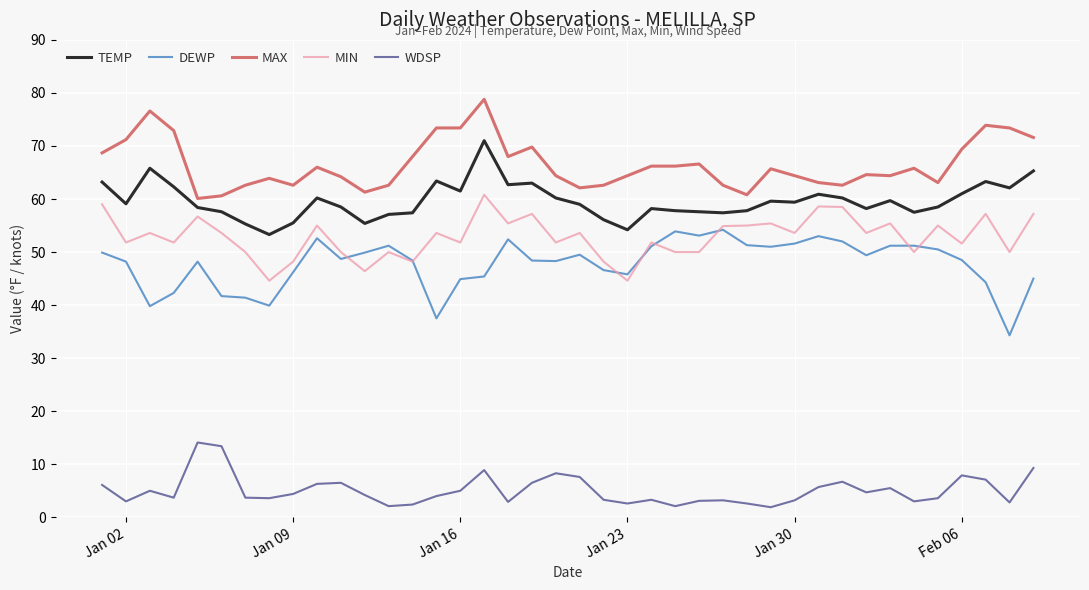

Rank the series by their maximum value, from highest to lowest.

MAX, TEMP, MIN, DEWP, WDSP